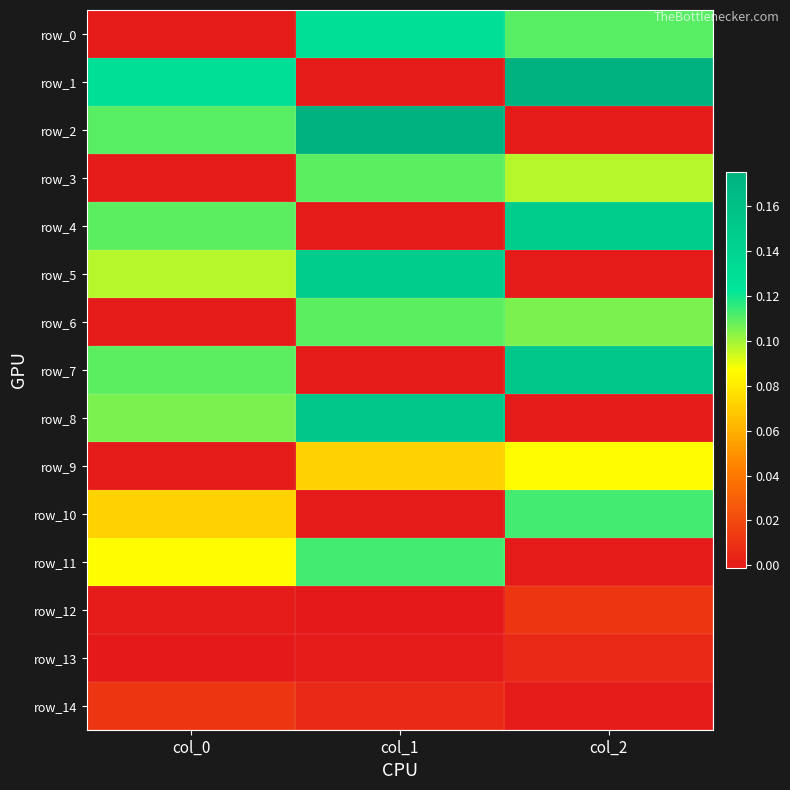

At which label does row_6 reach its minimum?

col_0